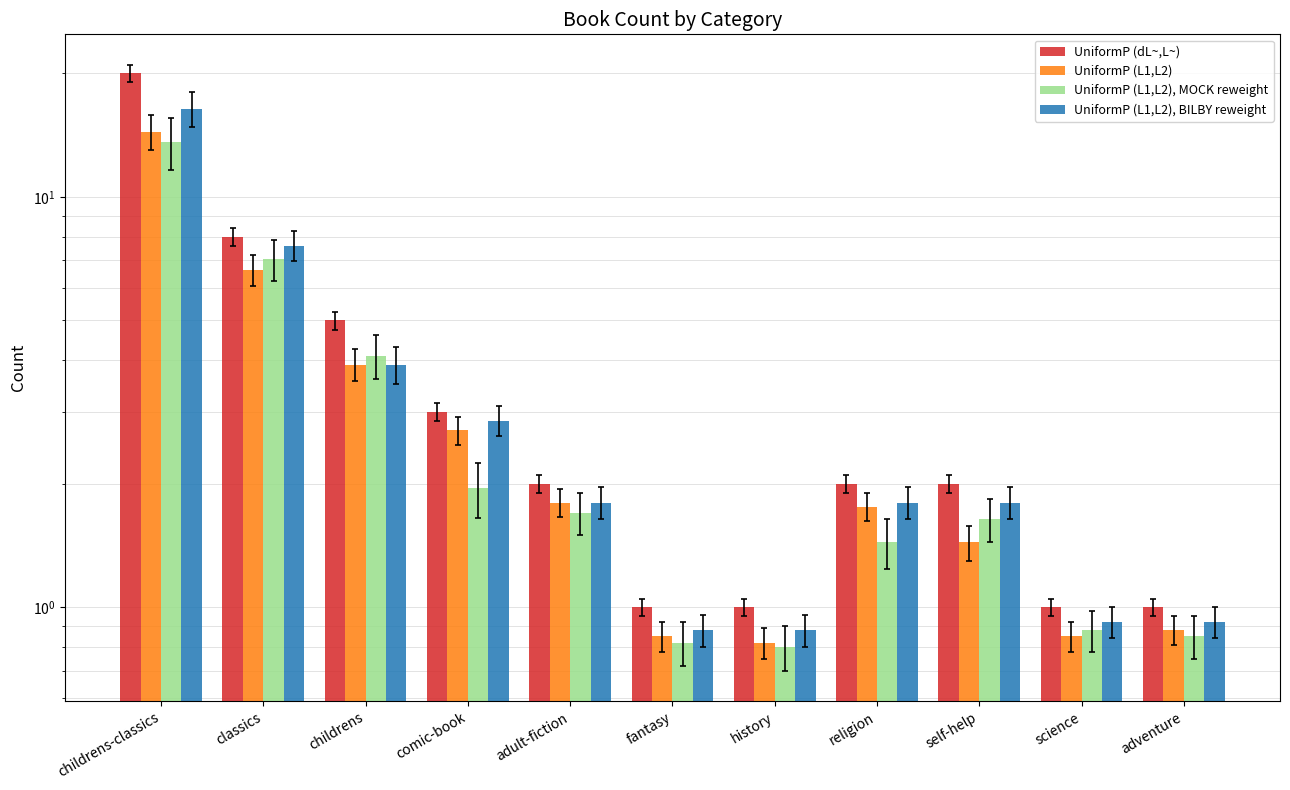

What is the sum of the UniformP (L1,L2), BILBY reweight values at childrens-classics and religion?

18.2